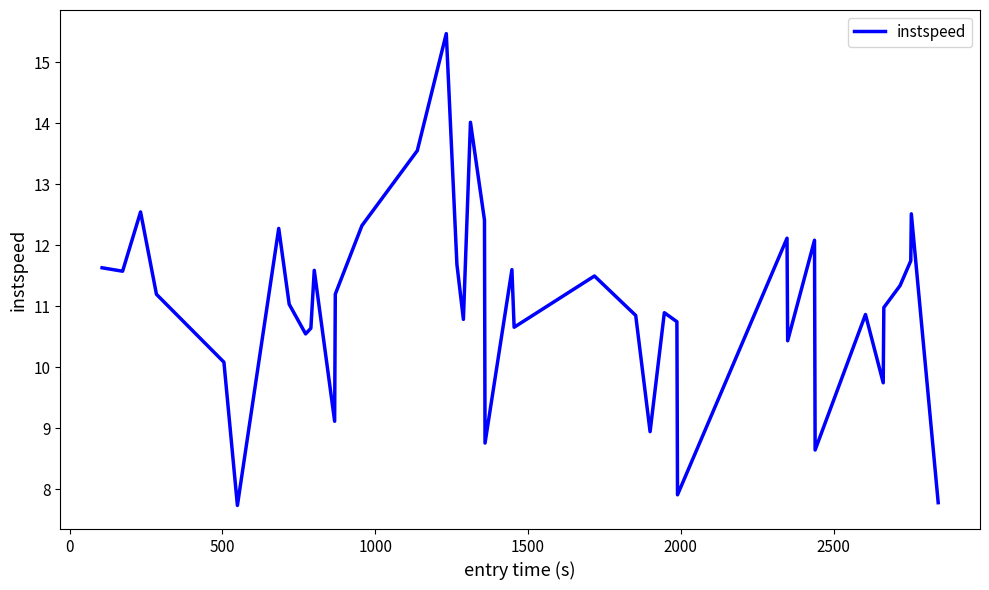

How many distinct data groups are displayed?

1